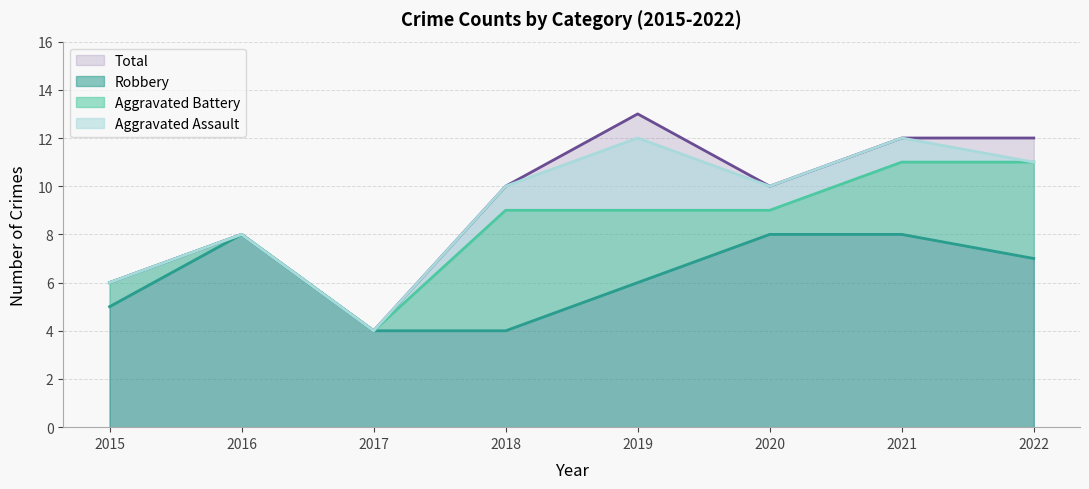

How many Robbery values are between 5 and 8?

6